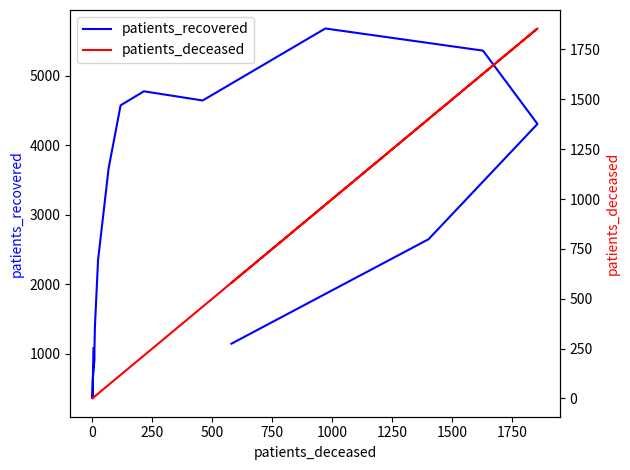

What is the difference between the maximum and second lowest values in the patients_recovered series?

5054